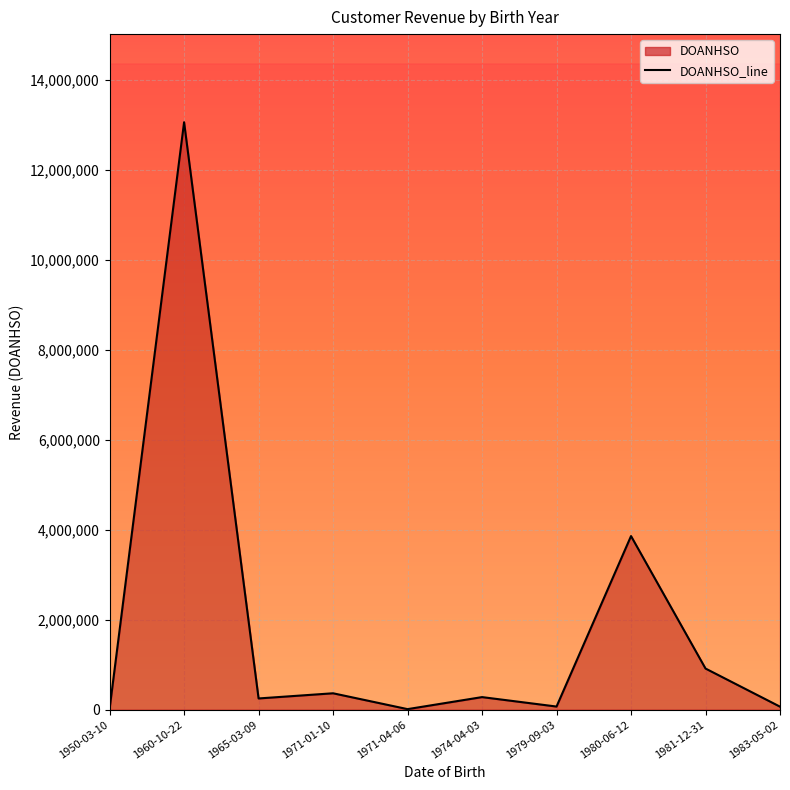

Where is the first local maximum?

1960-10-22